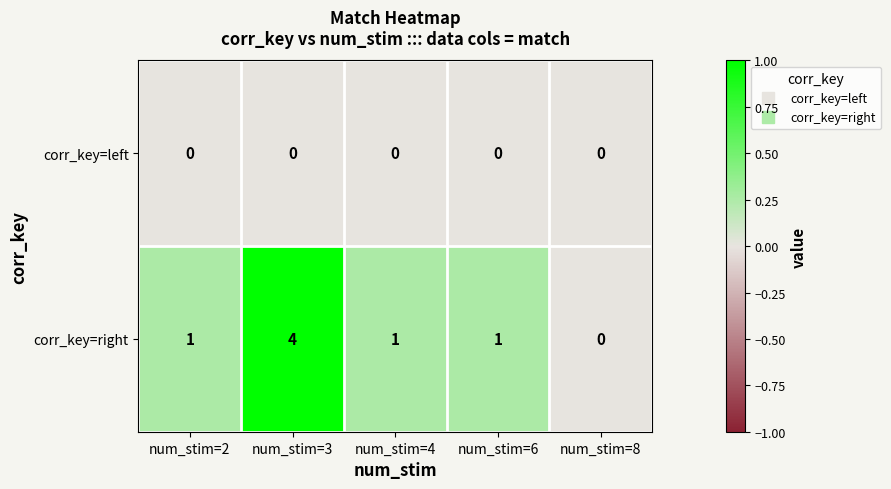

List the series in order of their peak value, highest first.

corr_key=right, corr_key=left